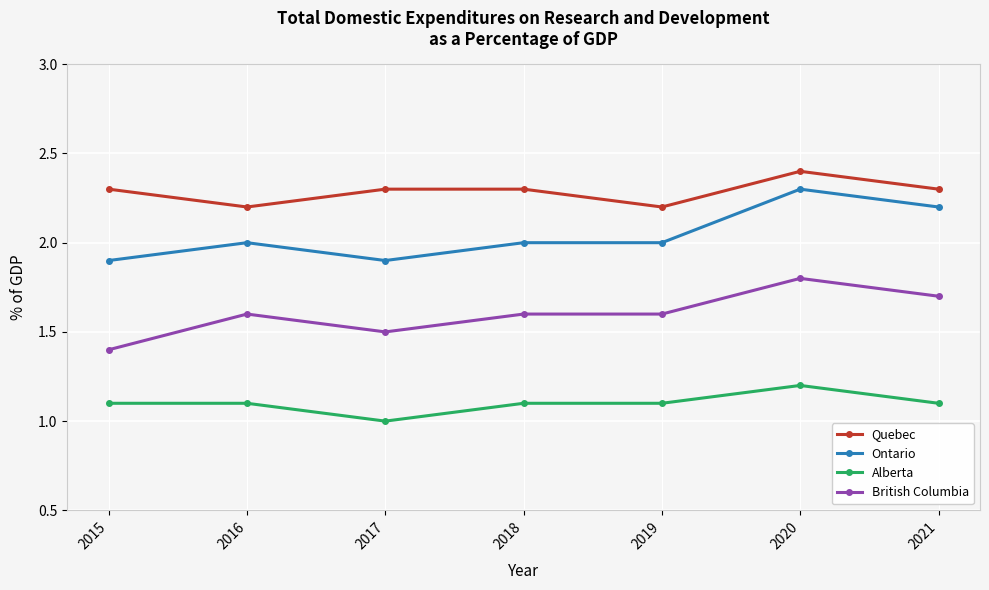

Which series changed the most between 2017 and 2021?

Ontario